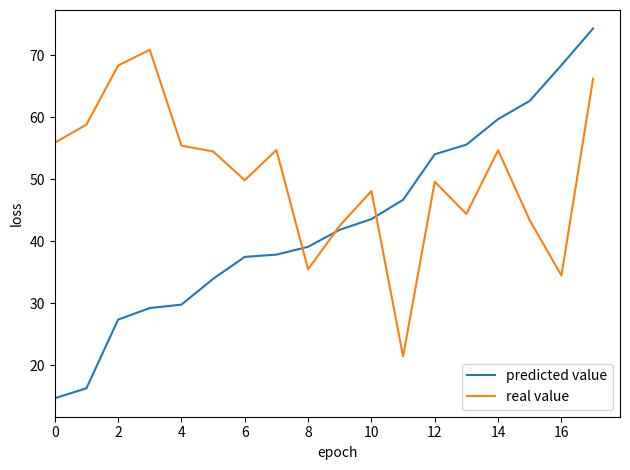

What is the smallest value displayed?

14.7